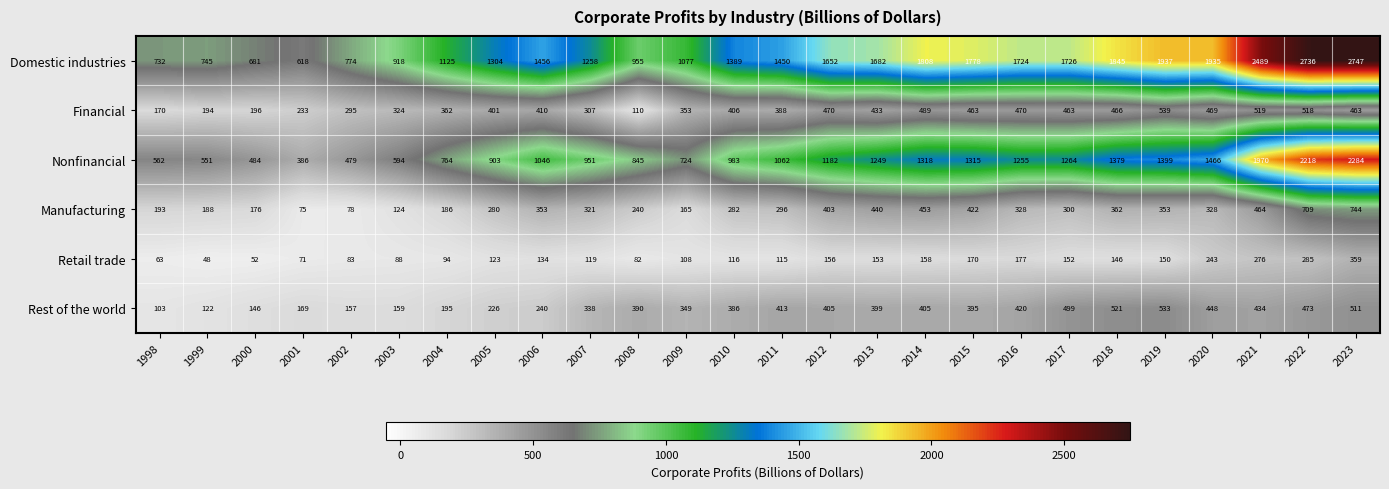

Count the number of categories in the chart.

26